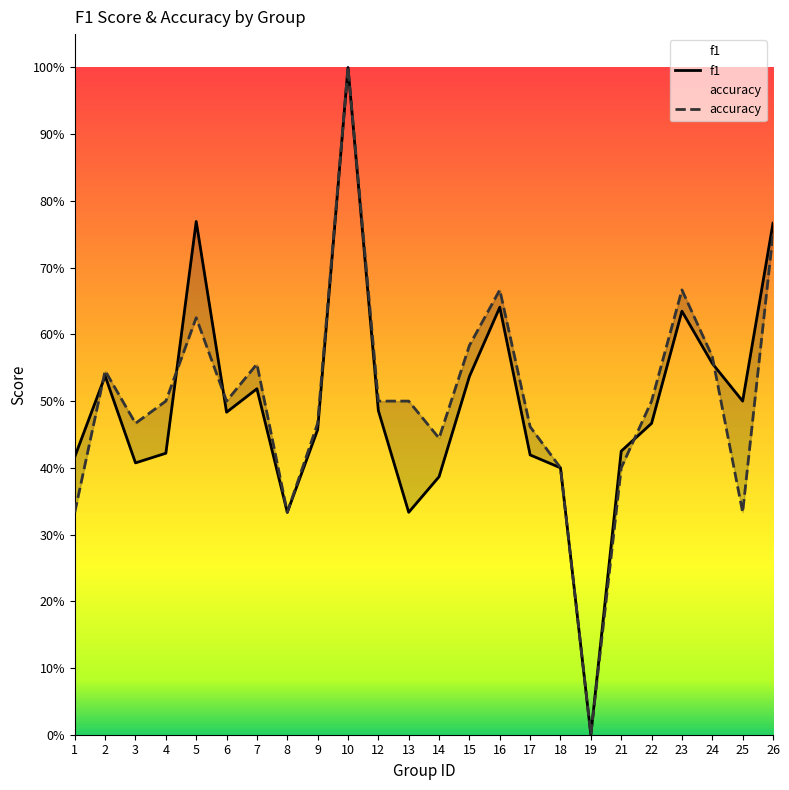

True or false: f1 has a value of 0.5 at 25.

True